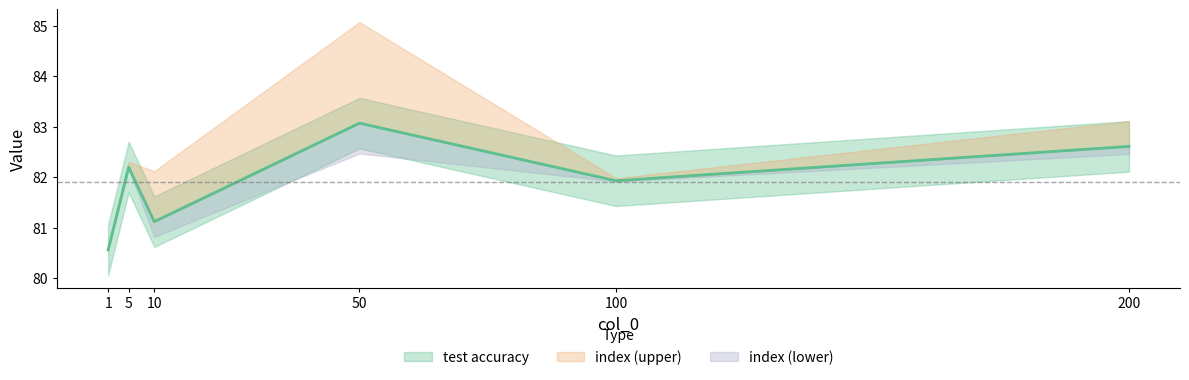

The value at 50 is 116.1. True or false?

False